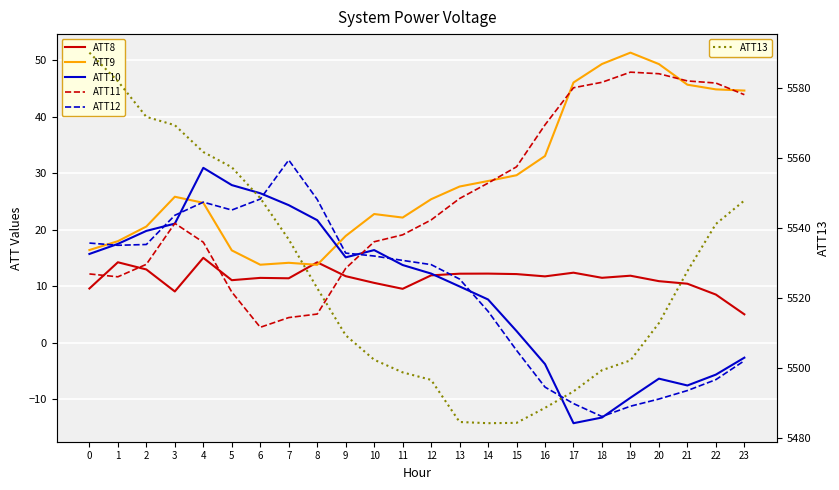

List the labels in order of ATT8 value, largest first.

4, 1, 8, 2, 17, 14, 13, 15, 12, 19, 9, 16, 18, 6, 7, 5, 20, 10, 21, 0, 11, 3, 22, 23